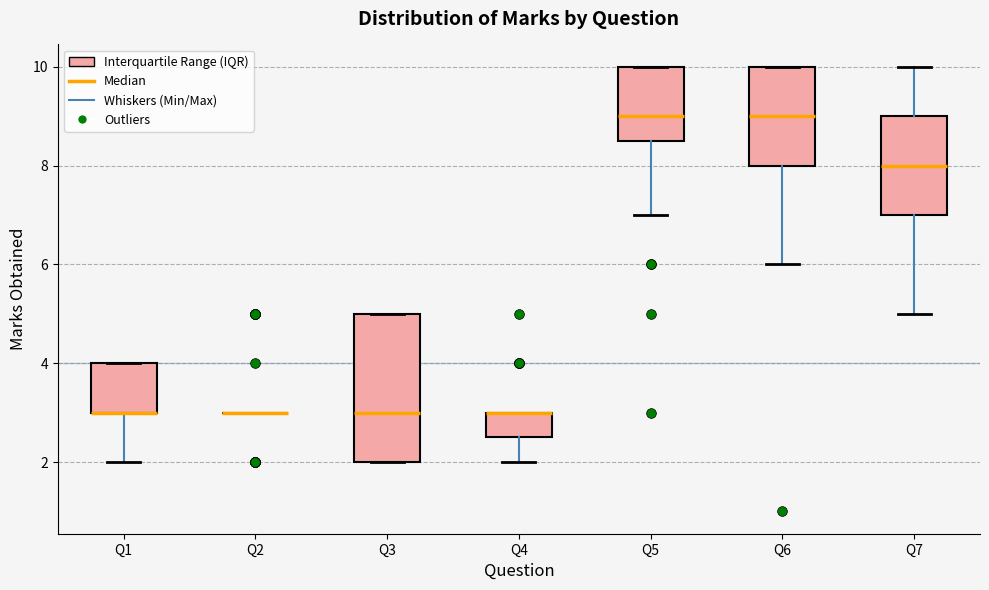

Reading left to right, transcribe this box plot: for each box, give where its median line is, the range the box spans, and where its two whiskers end, as read against the y-axis. The values are not printed on the chart, so give them approximately, as read against the axis.

Q1: median 3.0 (drawn on the box's lower edge), box 3.0 to 4.0, whiskers 2.0 to 4.0
Q2: box collapsed to a line at 3.0, whiskers 3.0 to 3.0
Q3: median 3.0, box 2.0 to 5.0, whiskers 2.0 to 5.0
Q4: median 3.0 (drawn on the box's upper edge), box 2.6 to 3.0, whiskers 2.0 to 3.0
Q5: median 9.0, box 8.6 to 10.0, whiskers 7.0 to 10.0
Q6: median 9.0, box 8.0 to 10.0, whiskers 6.0 to 10.0
Q7: median 8.0, box 7.0 to 9.0, whiskers 5.0 to 10.0